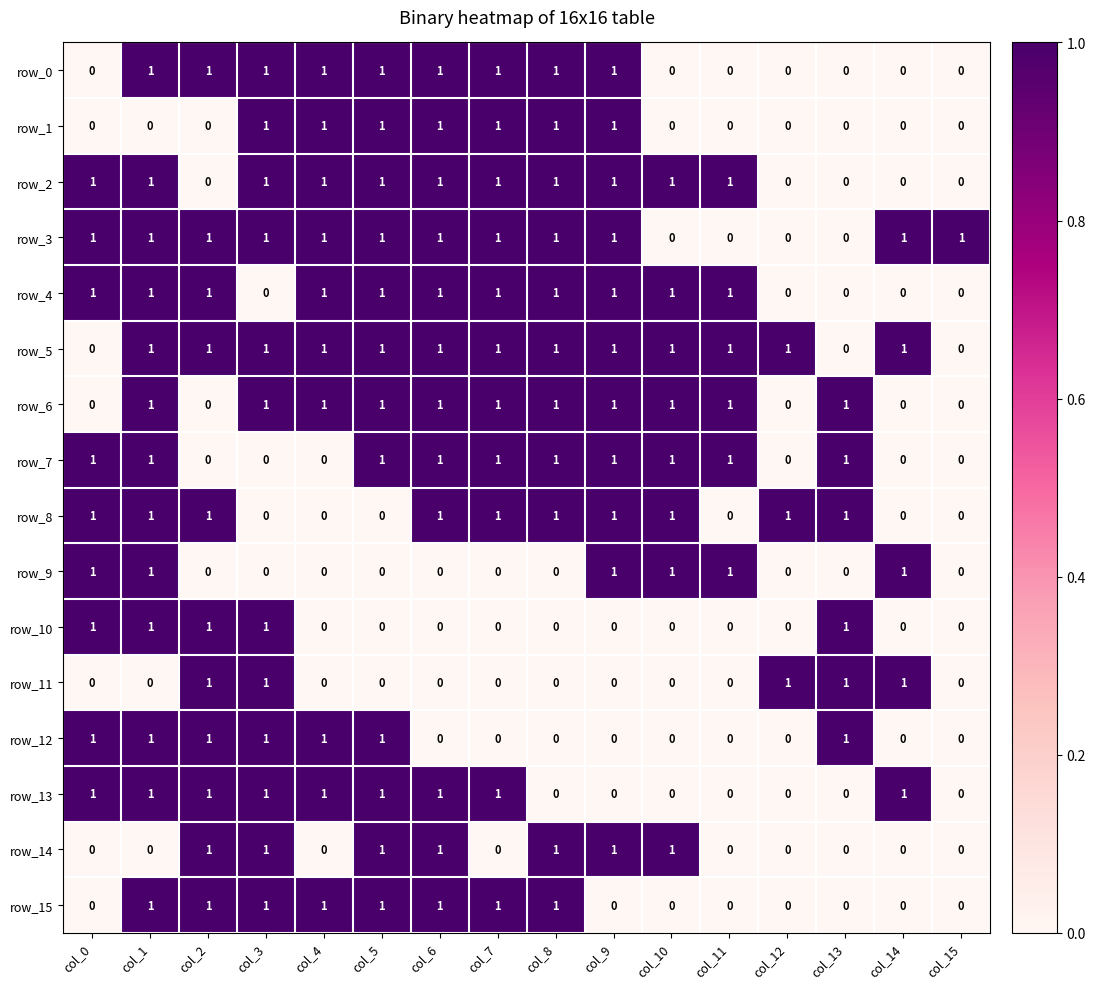

Is it true that row_0 equals 0 at col_7?

False